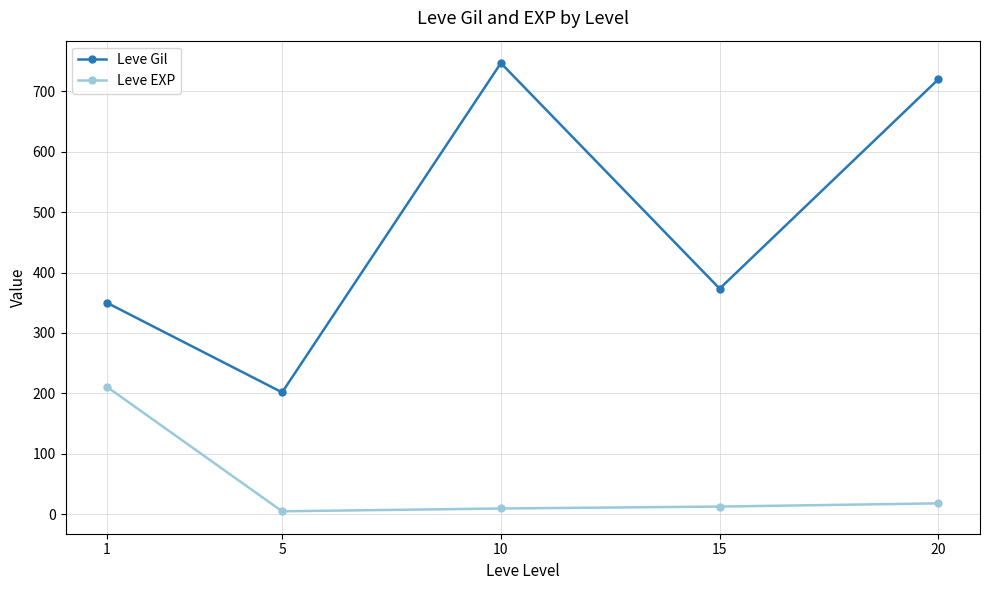

What is the smallest value displayed?

4.8